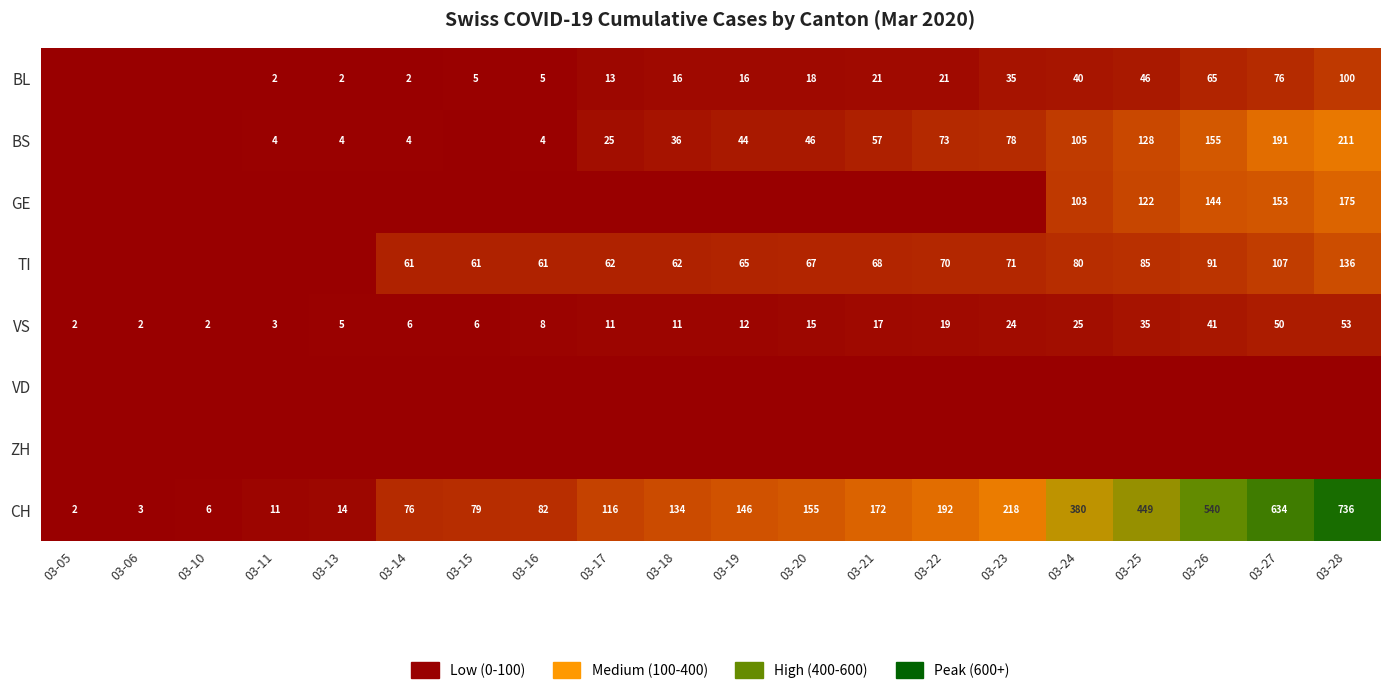

Which category has the lowest value in the CH series?

03-05